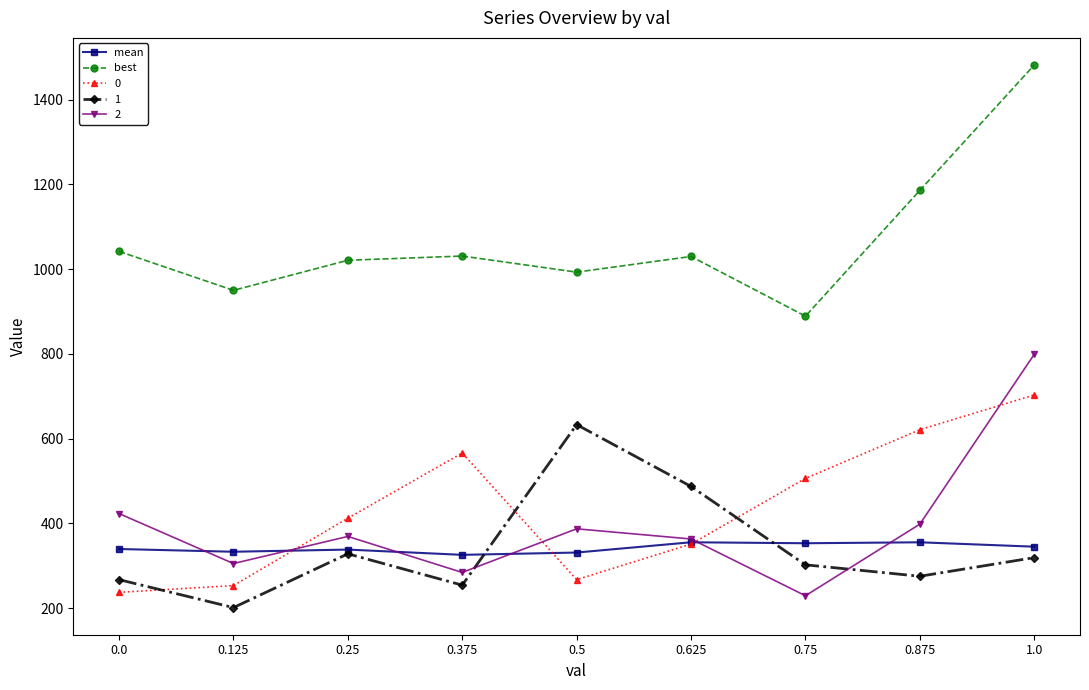

At which category is the sum across all series the highest?

1.0